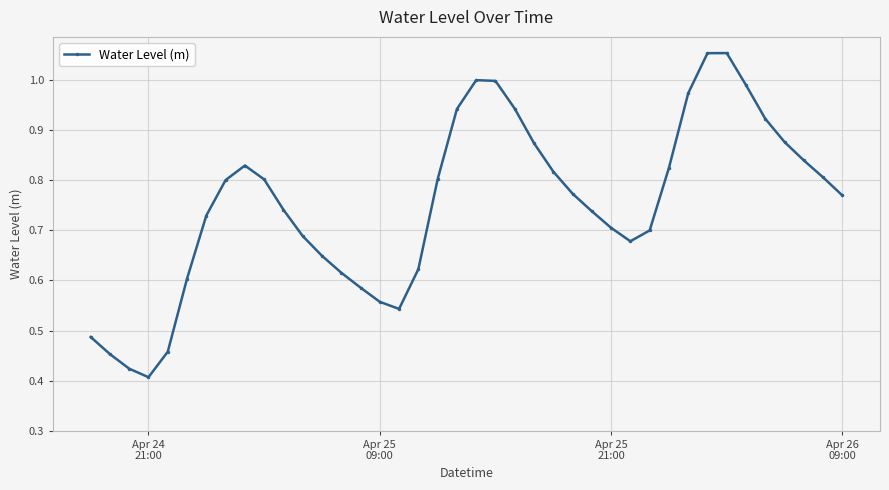

How many interior local peaks (higher than both neighbors) does the data have?

3